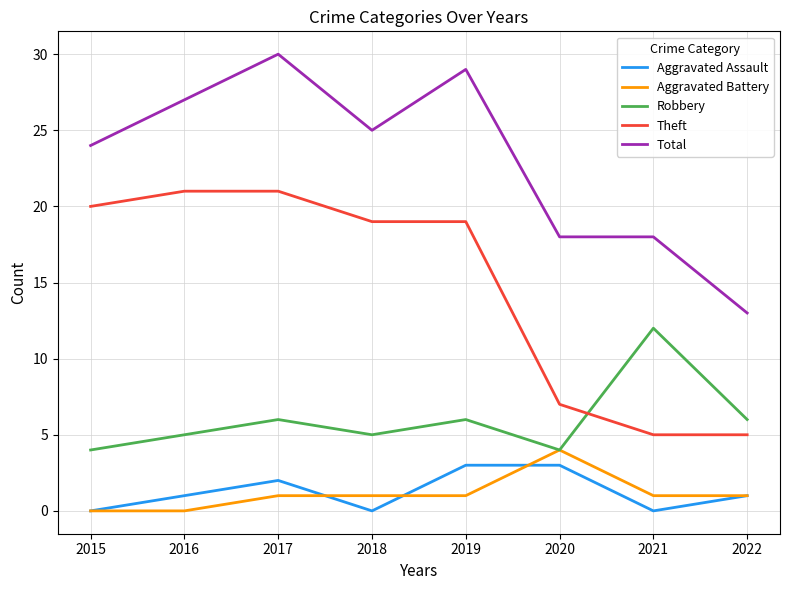

Which category has the highest value across all series?

2017